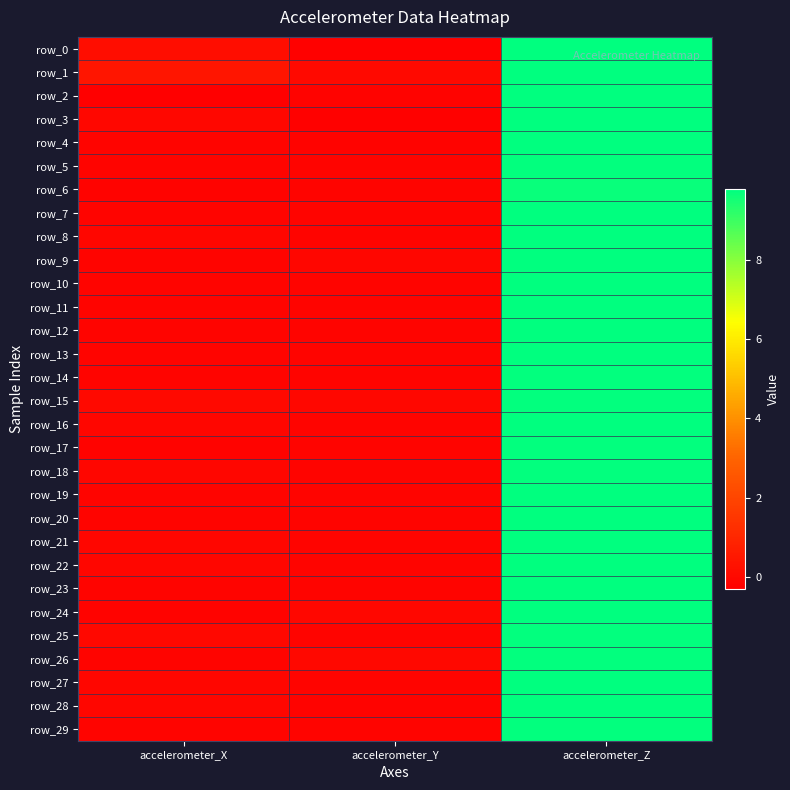

How many values in the row_25 series exceed 0?

1